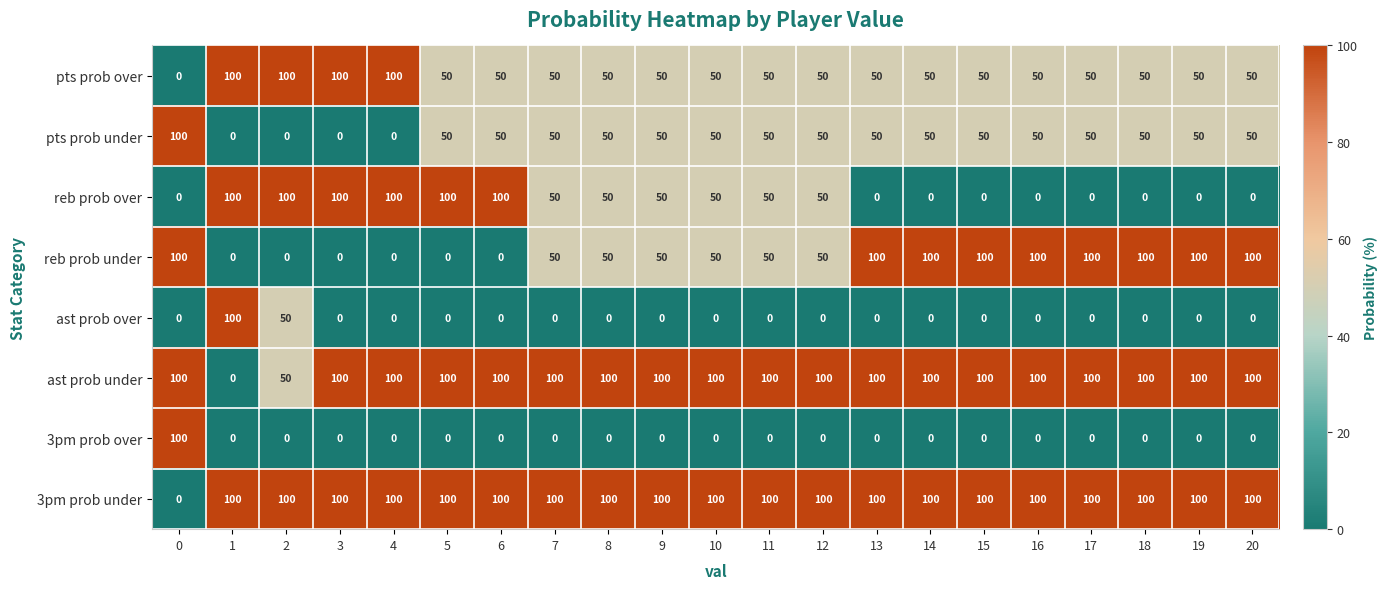

The 3pm prob under series shows 22 at 5. True or false?

False